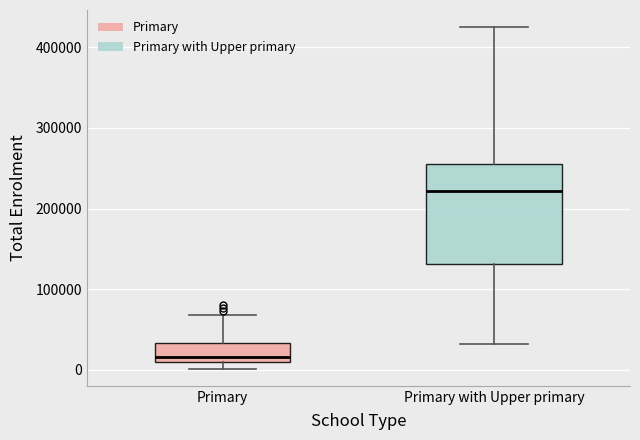

Where does the lower whisker of the box for Primary with Upper primary end on the y-axis? The values are not printed on the chart, so give them approximately, as read against the axis.

30000